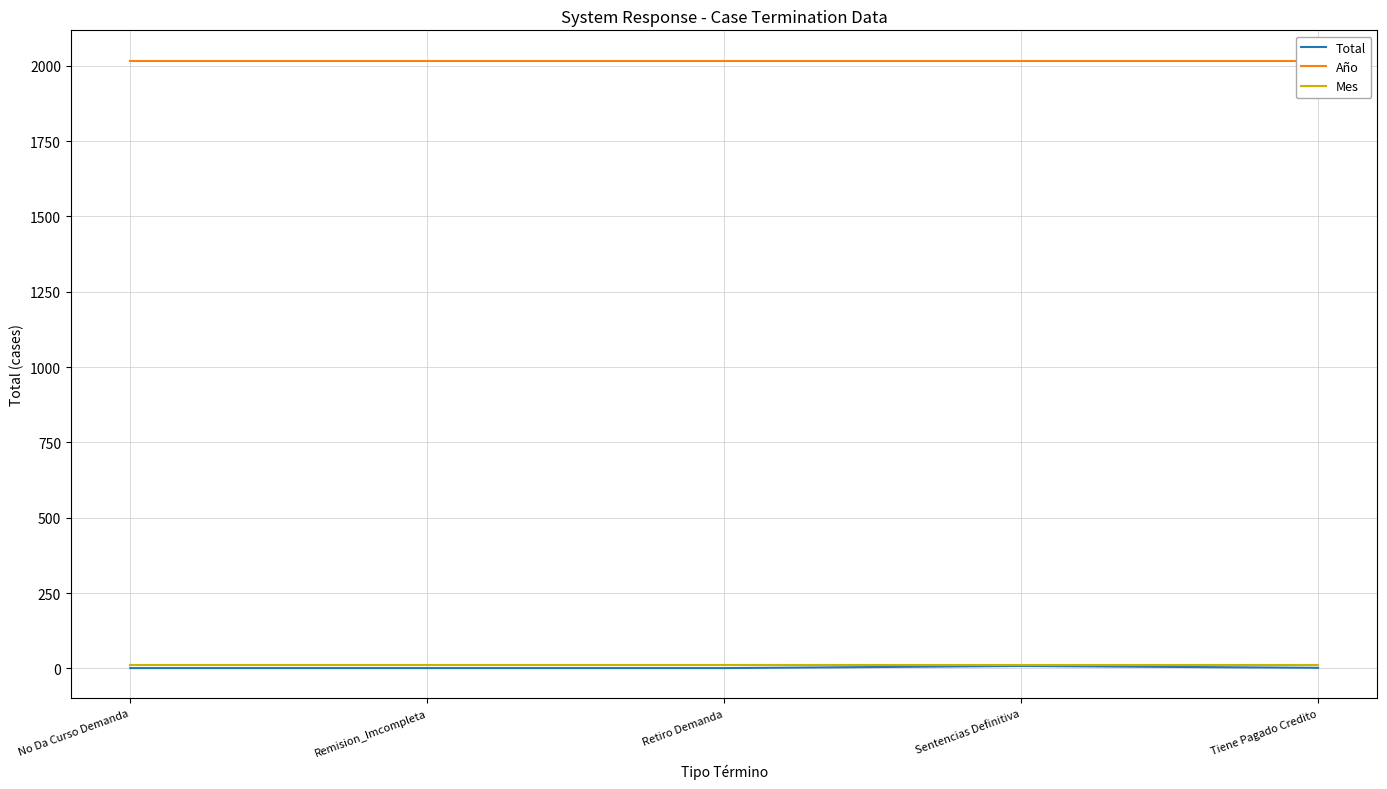

Which category has the lowest value in the Total series?

No Da Curso Demanda